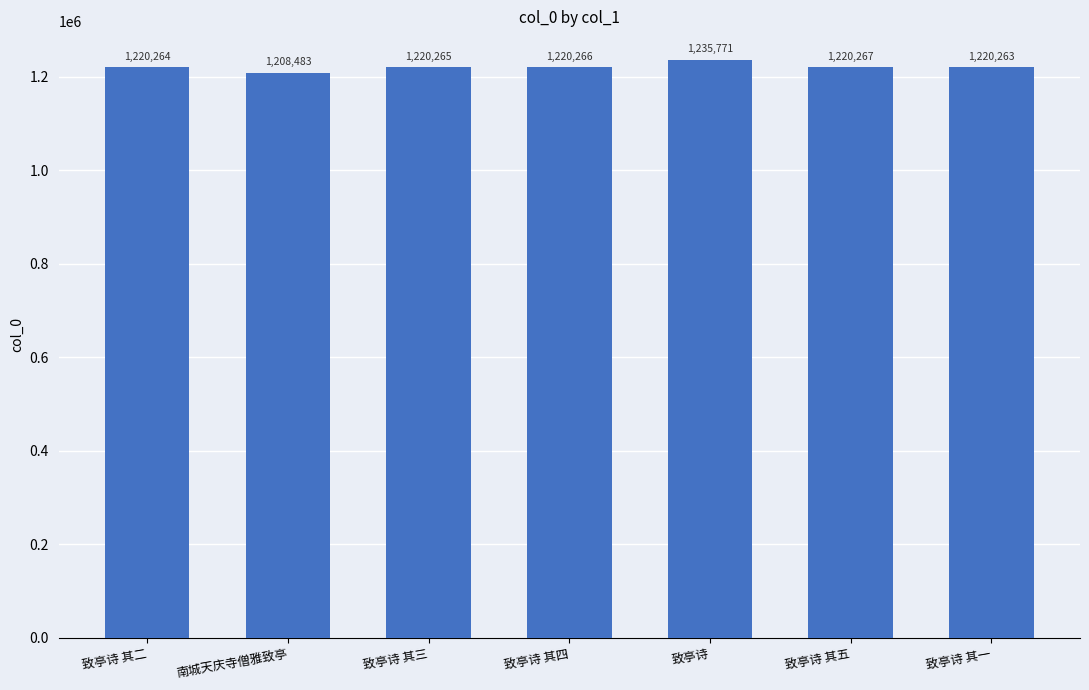

Reading right to left, extract all data points from this chart.

致亭诗 其一=1220263	致亭诗 其五=1220267	致亭诗=1235771	致亭诗 其四=1220266	致亭诗 其三=1220265	南城天庆寺僧雅致亭=1208483	致亭诗 其二=1220264